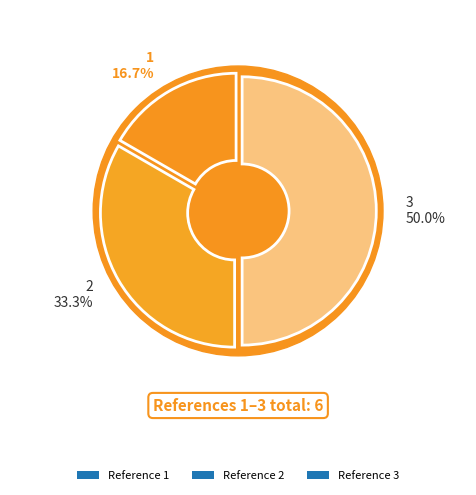

What portion of the pie excludes 1?

83.3%